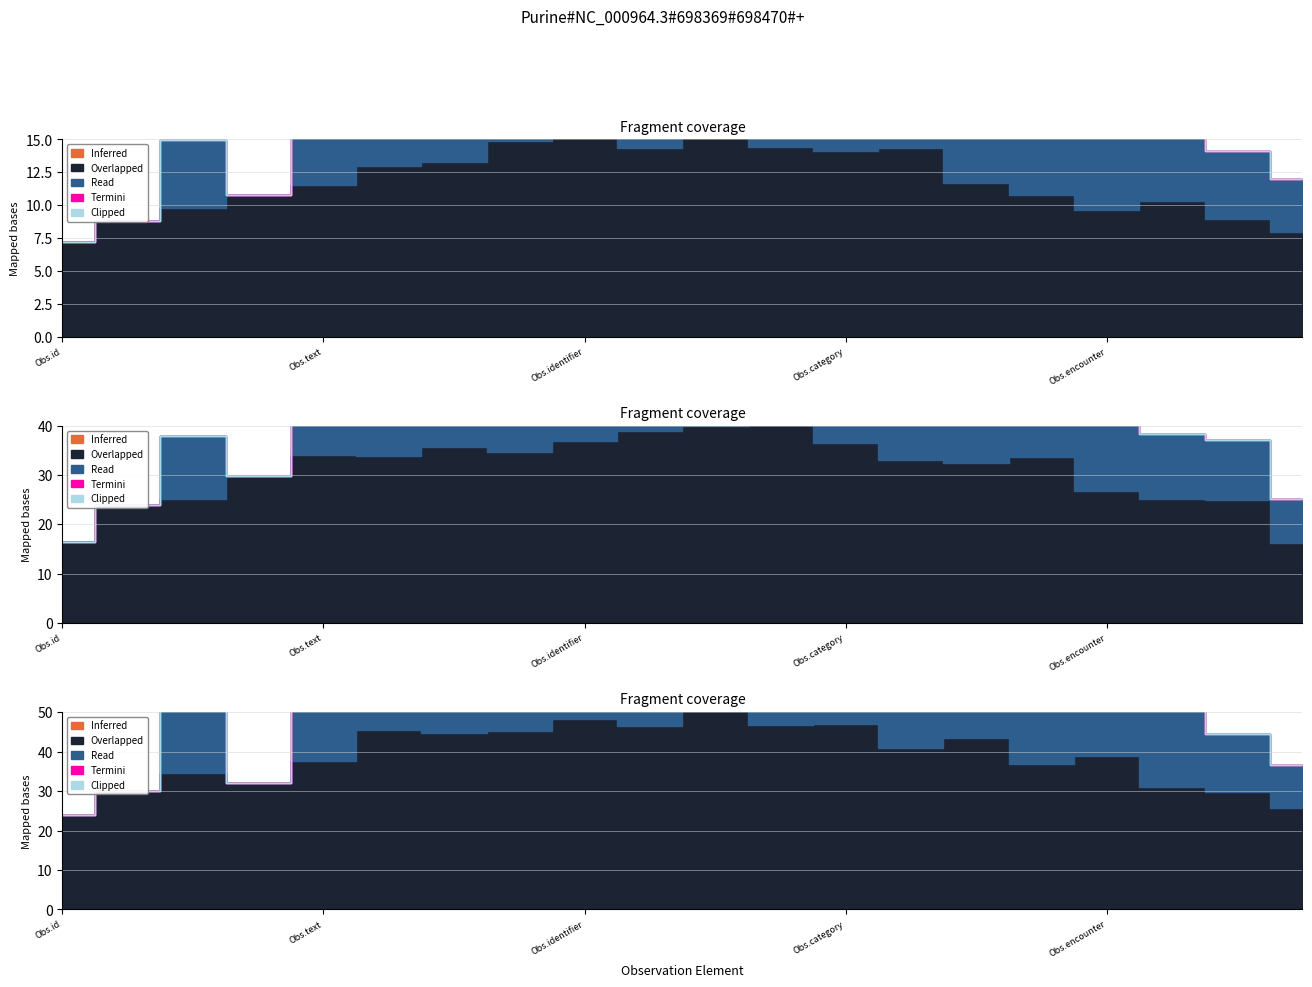

True or false: Read has more than 2 points higher than both neighbors.

False